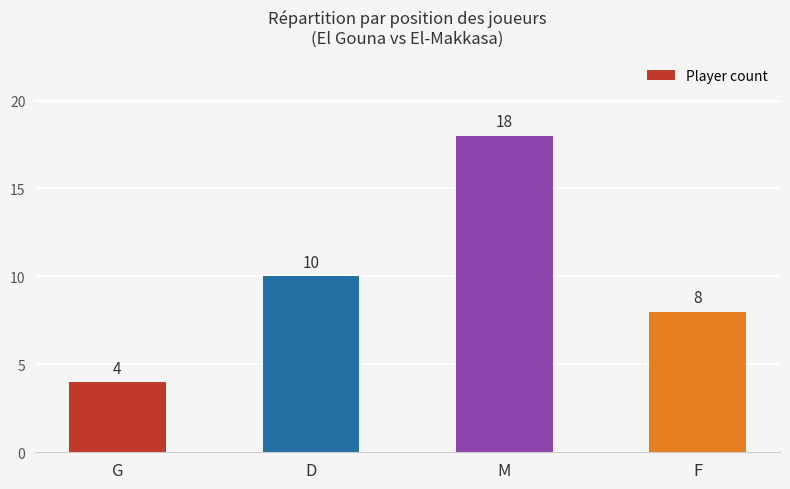

What is the difference between the values at M and G?

14